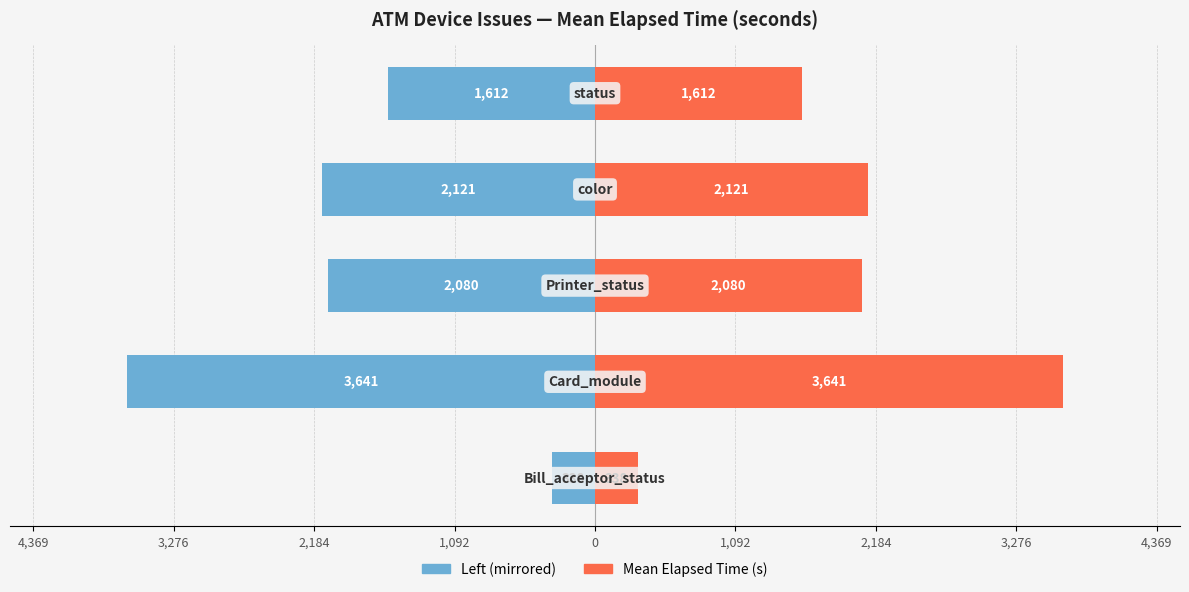

What is the average value of the Mean Elapsed Time (right) series?

1958